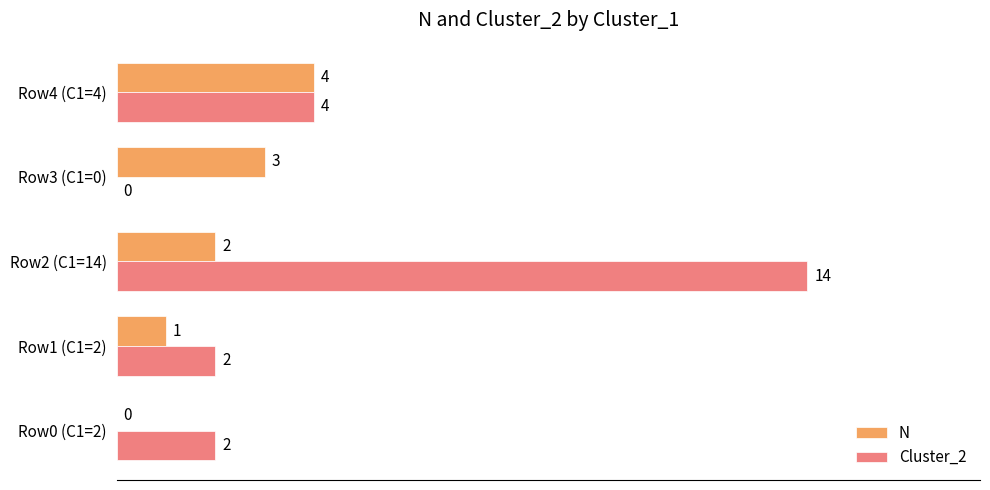

What are all the series names shown in the legend?

N, Cluster_2